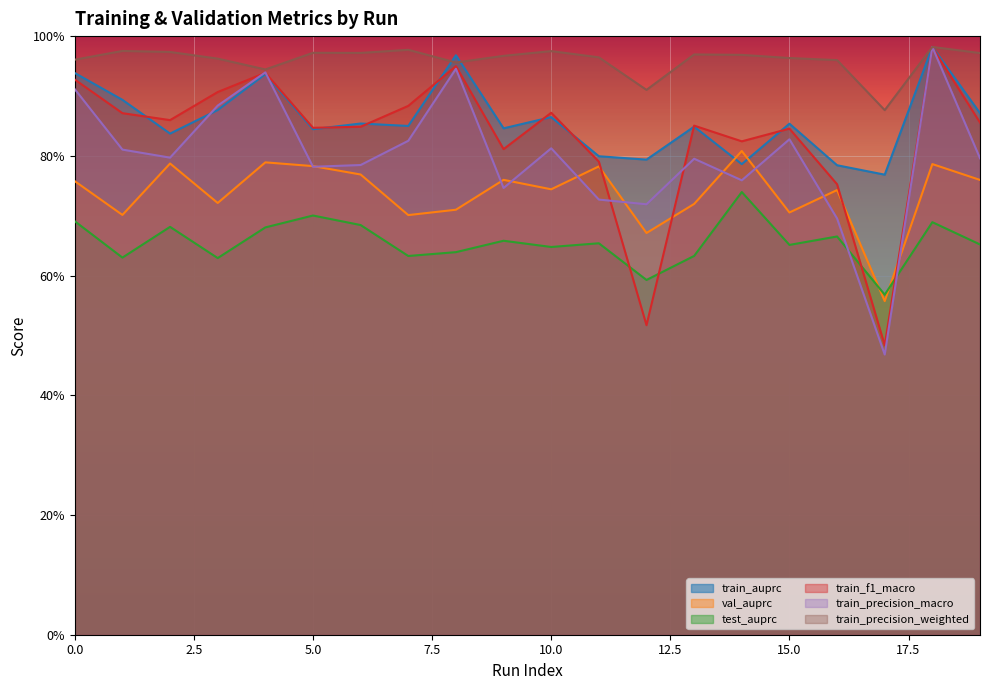

The value of test_auprc at 7 is 0.2. True or false?

False